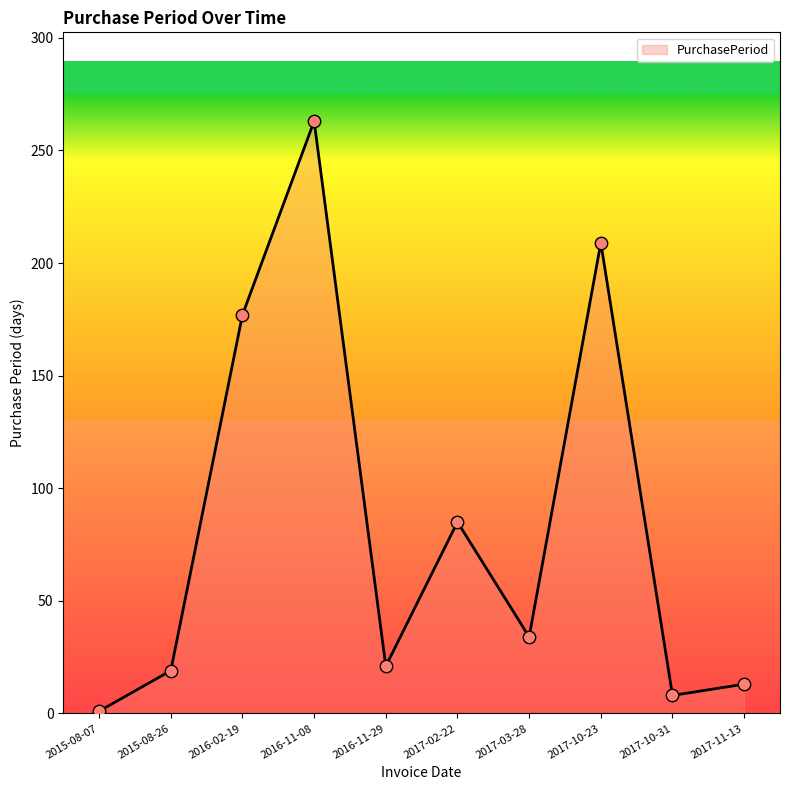

Which has a higher value, 2017-10-31 or 2016-02-19?

2016-02-19